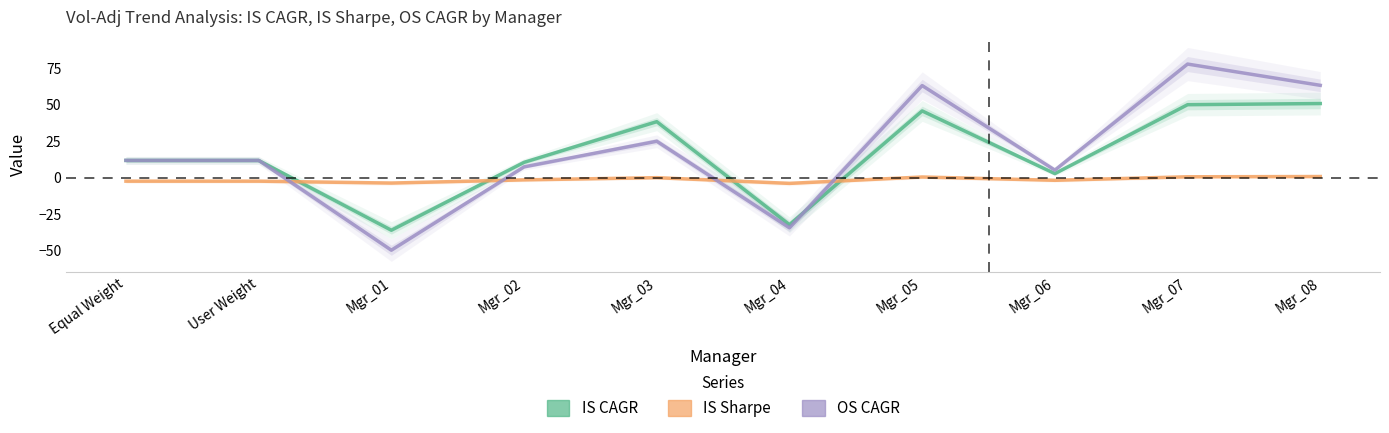

What position from the right is Mgr_01?

8